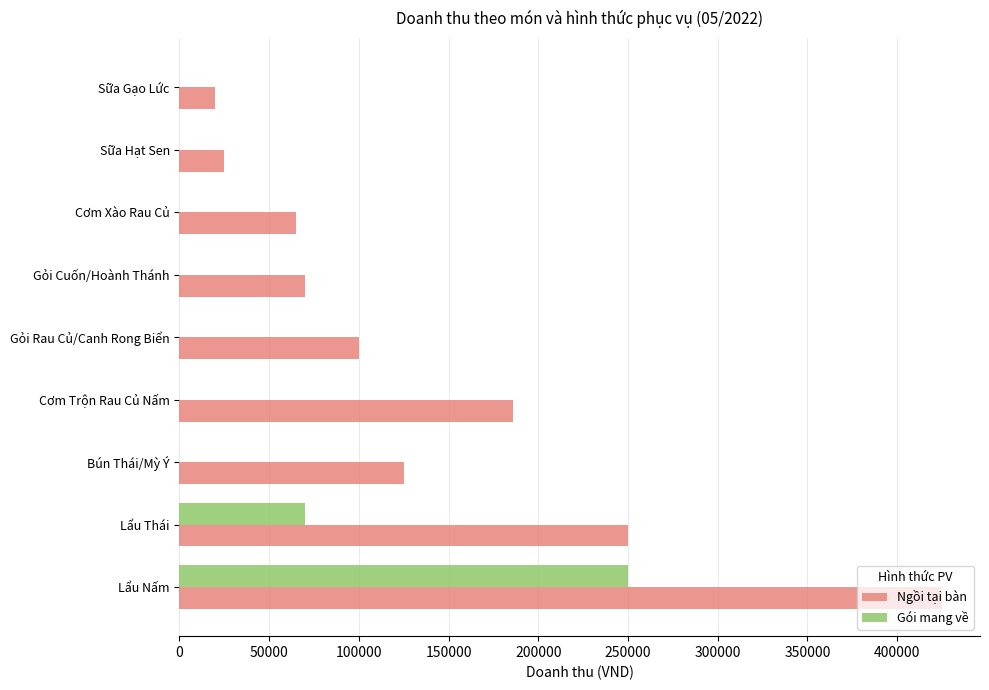

What is the maximum value for Ngồi tại bàn?

425000